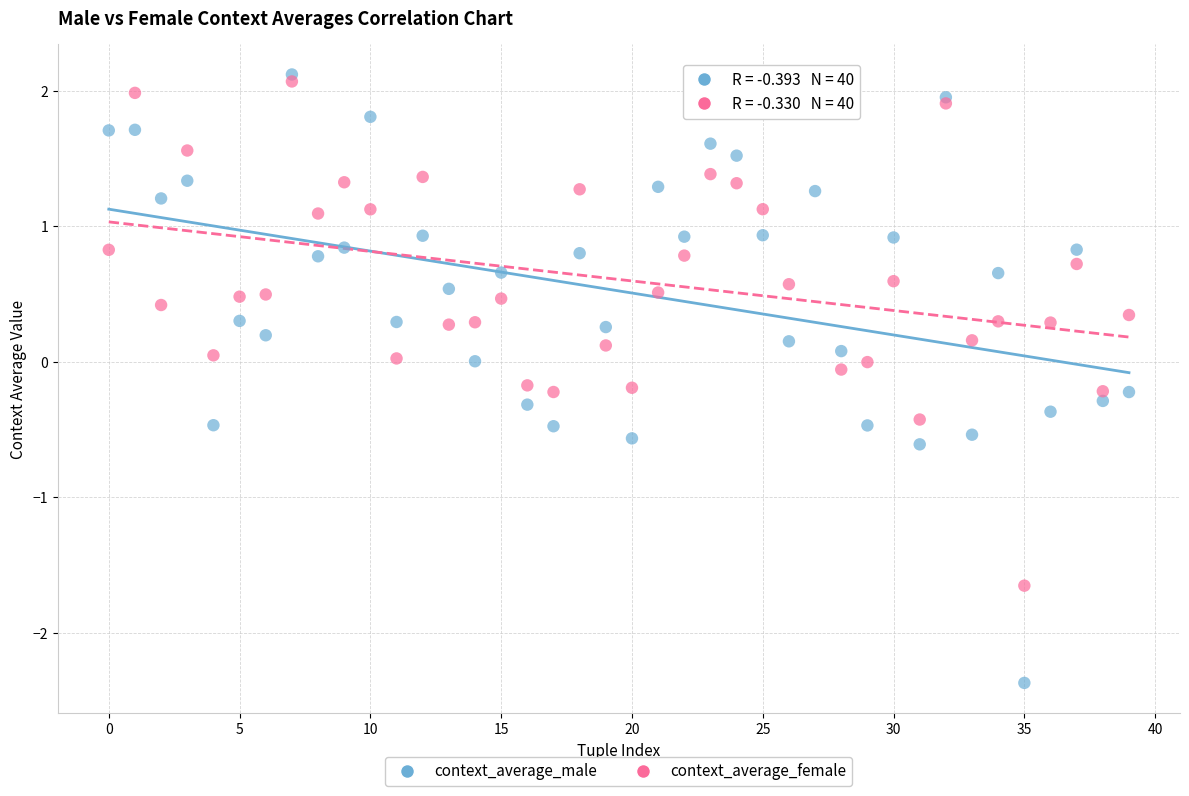

Which series has the largest Y range (max minus min)?

context_average_male